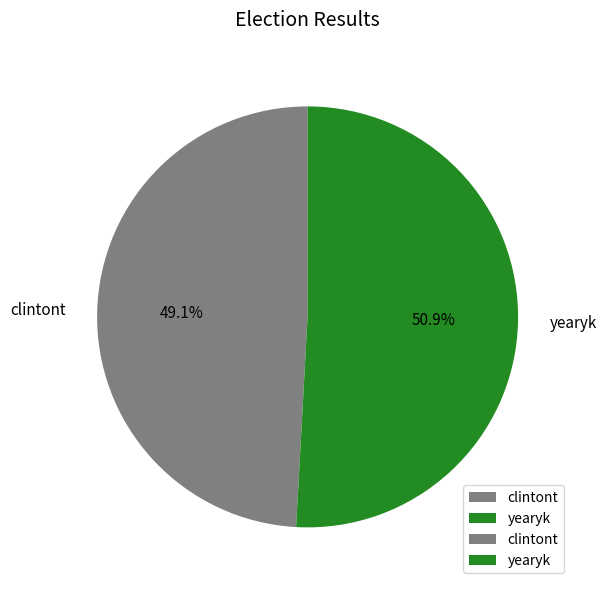

Rank the categories by value from lowest to highest.

clintont, yearyk